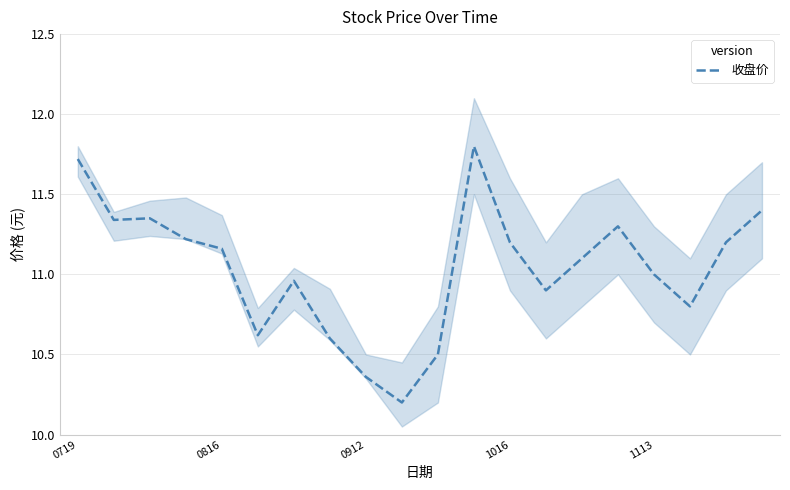

True or false: the data has more than 1 interior local peaks.

True